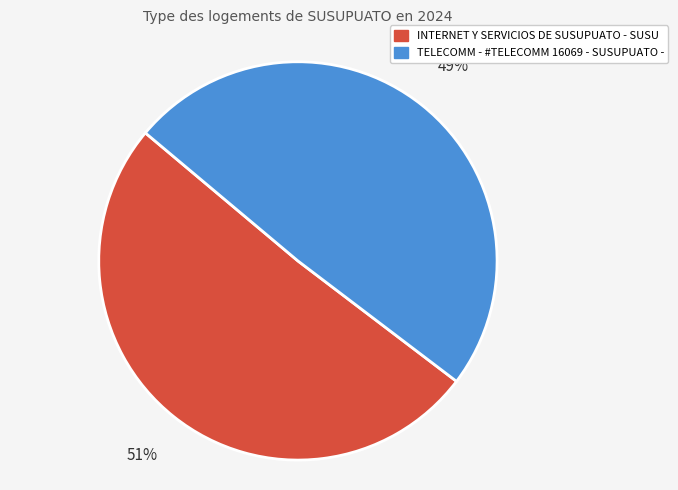

True or false: INTERNET Y SERVICIOS DE SUSUPUATO - SUSU accounts for 59% of the total.

False